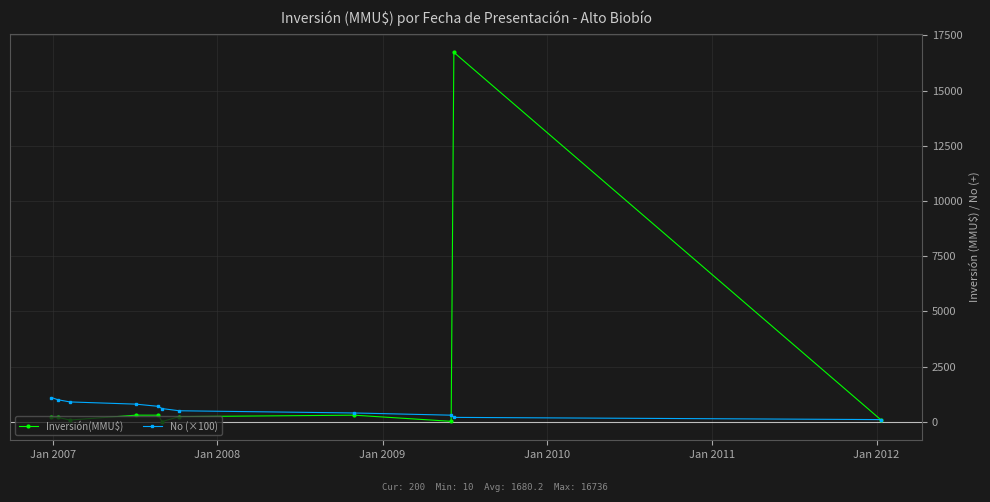

Rank the series by their average value, from lowest to highest.

No (×100), Inversión(MMU$)